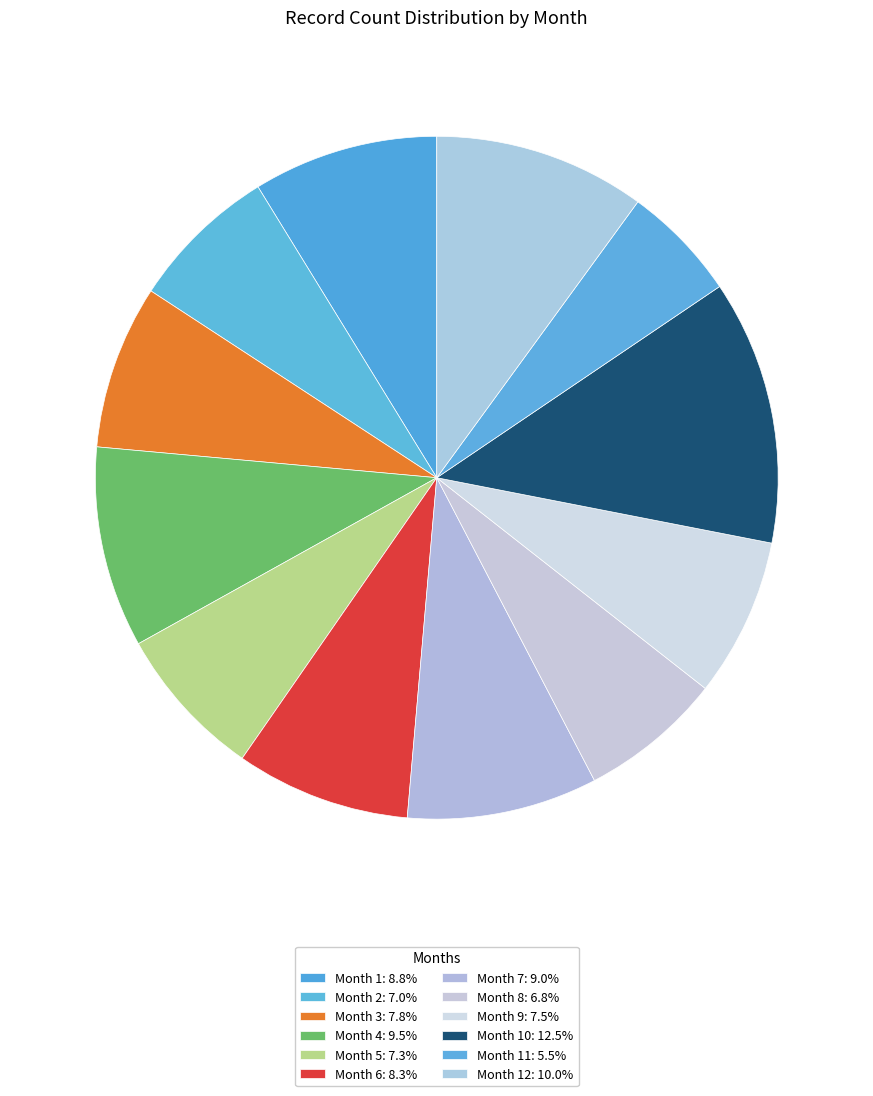

Count the number of slices in the pie.

12